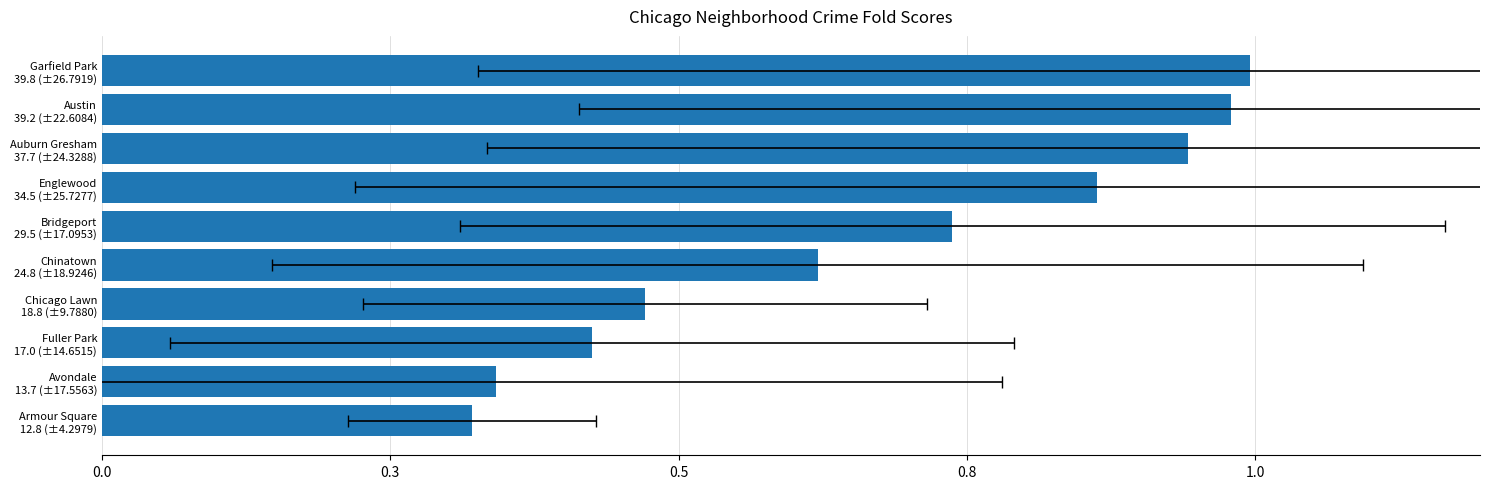

Which has a higher value, Avondale 13.7 (±17.5563) or Fuller Park 17.0 (±14.6515)?

Fuller Park 17.0 (±14.6515)